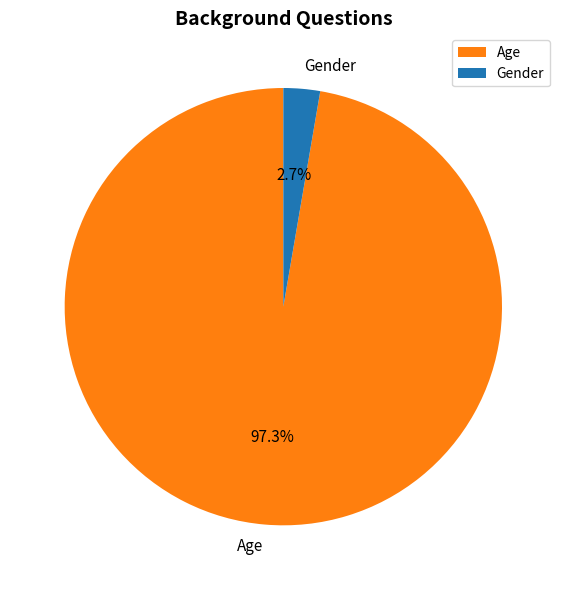

What percentage is the Gender slice, to the nearest percent?

3%